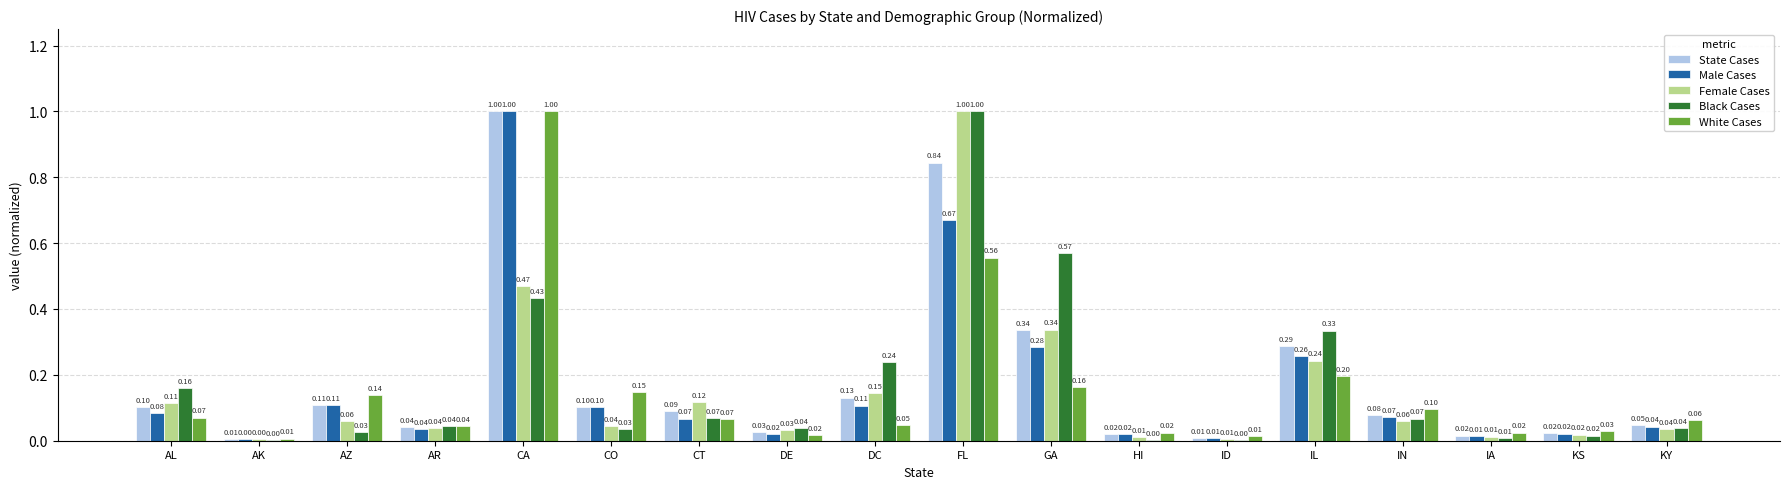

How many distinct data groups are displayed?

5